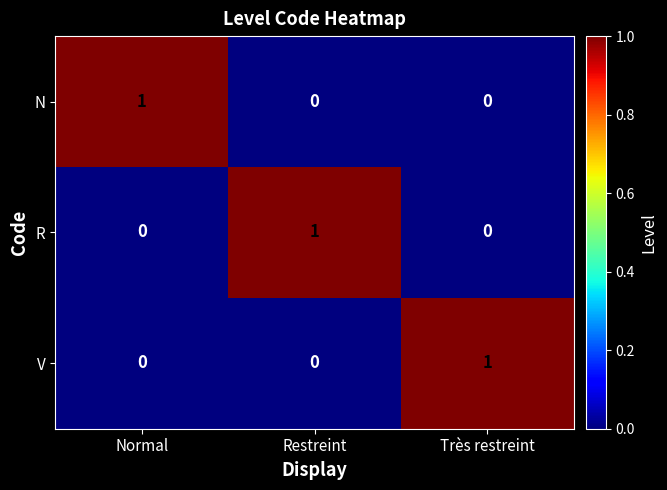

The value of N at Restreint is 0. True or false?

True